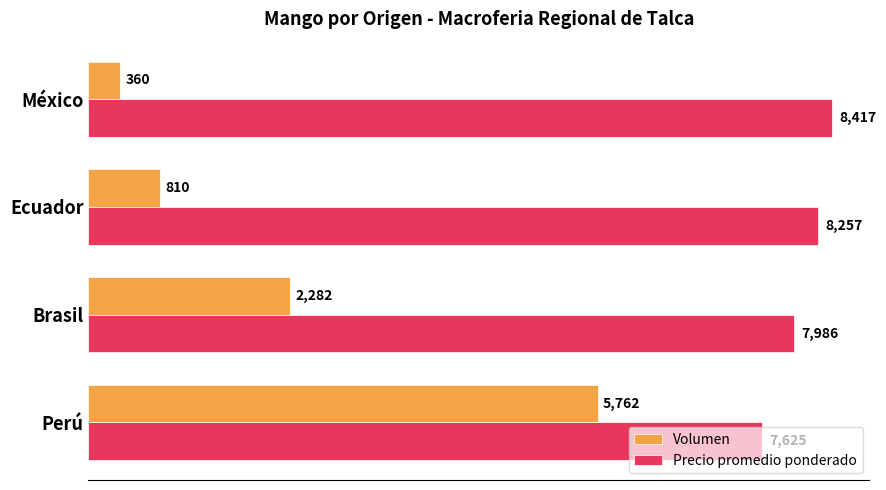

What is the difference between the maximum and minimum values in the Precio promedio ponderado series?

792